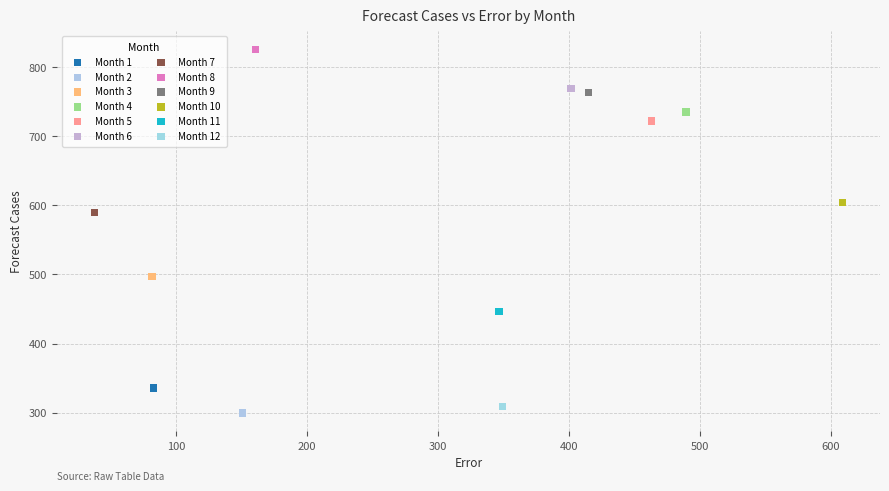

Which series reaches the minimum Y coordinate?

Month 2